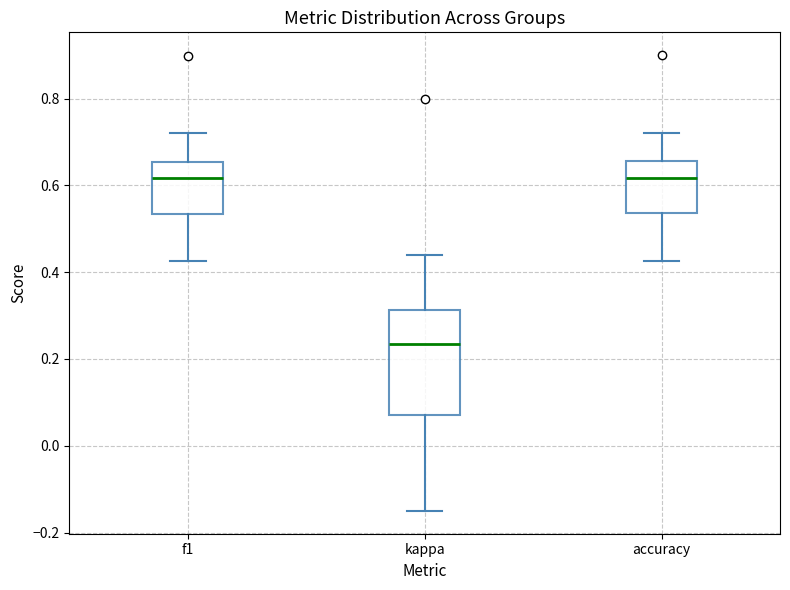

Reading left to right, transcribe this box plot: for each box, give where its median line is, the range the box spans, and where its two whiskers end, as read against the y-axis. The values are not printed on the chart, so give them approximately, as read against the axis.

f1: median 0.62, box 0.54 to 0.66, whiskers 0.42 to 0.72
kappa: median 0.24, box 0.08 to 0.32, whiskers -0.14 to 0.44
accuracy: median 0.62, box 0.54 to 0.66, whiskers 0.42 to 0.72